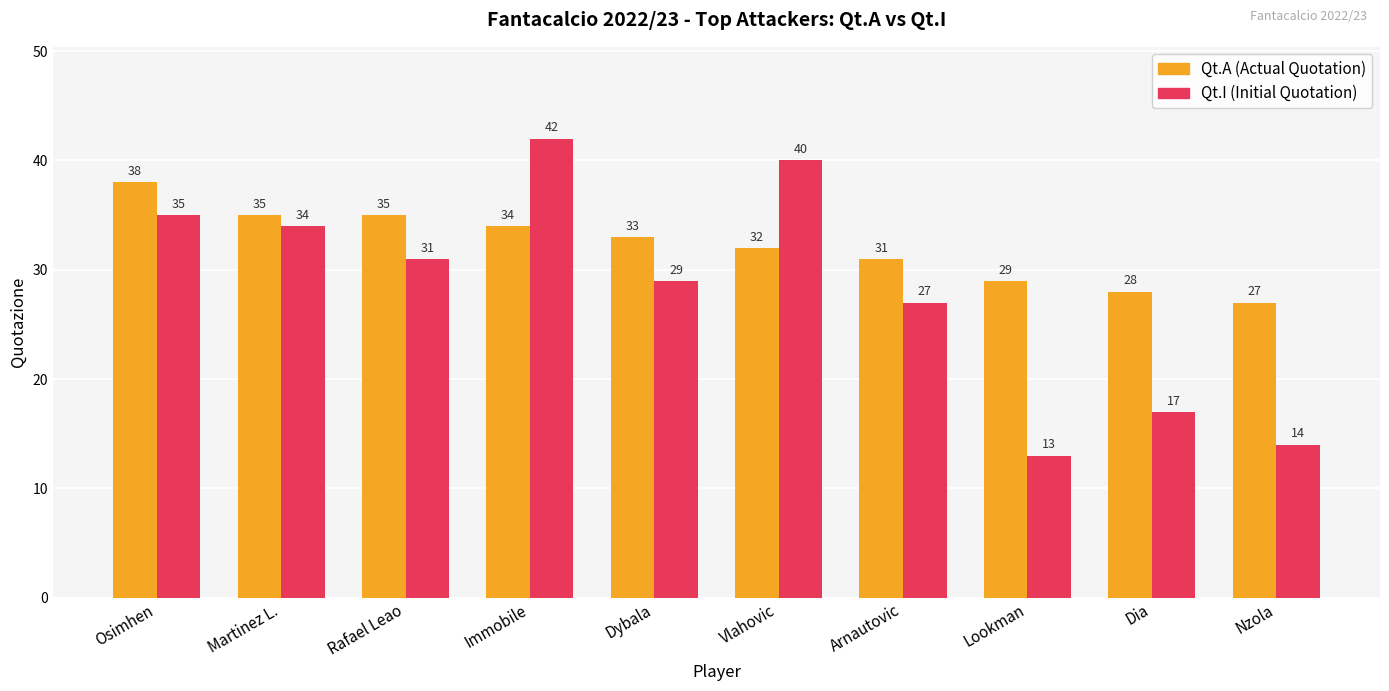

How many series are shown in this chart?

2